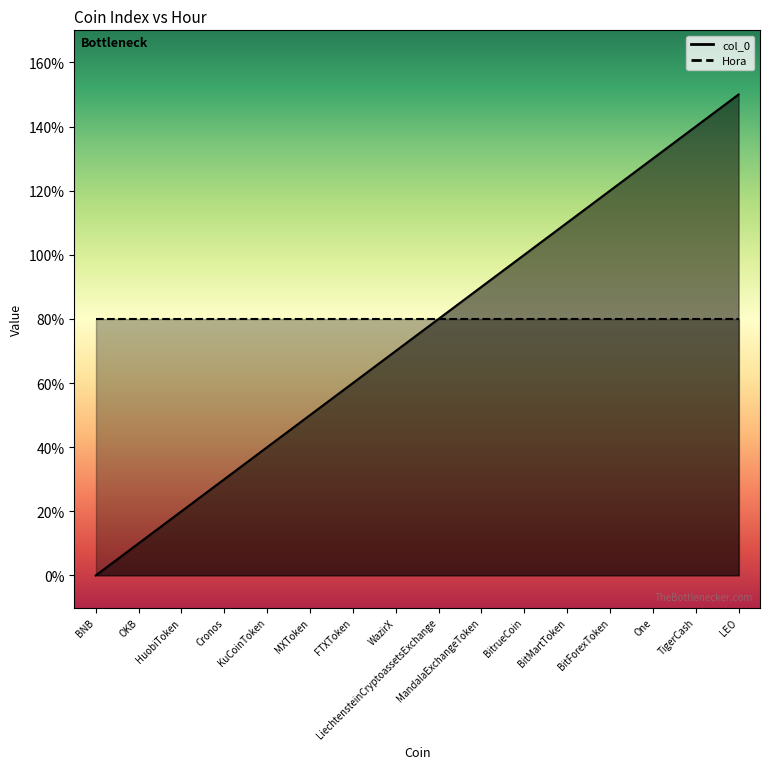

The chart shows a value of 4 at BitMartToken. True or false?

False